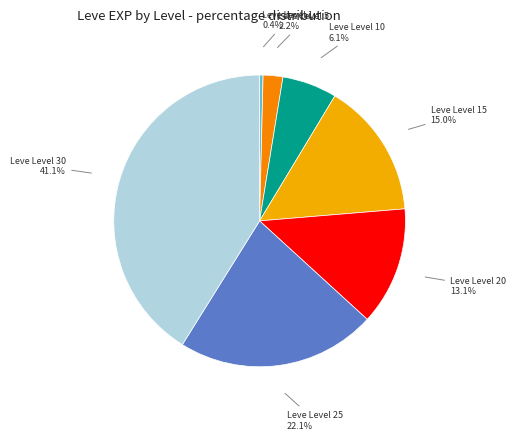

To the nearest percent, what is the difference between the largest and smallest slice percentages?

41%